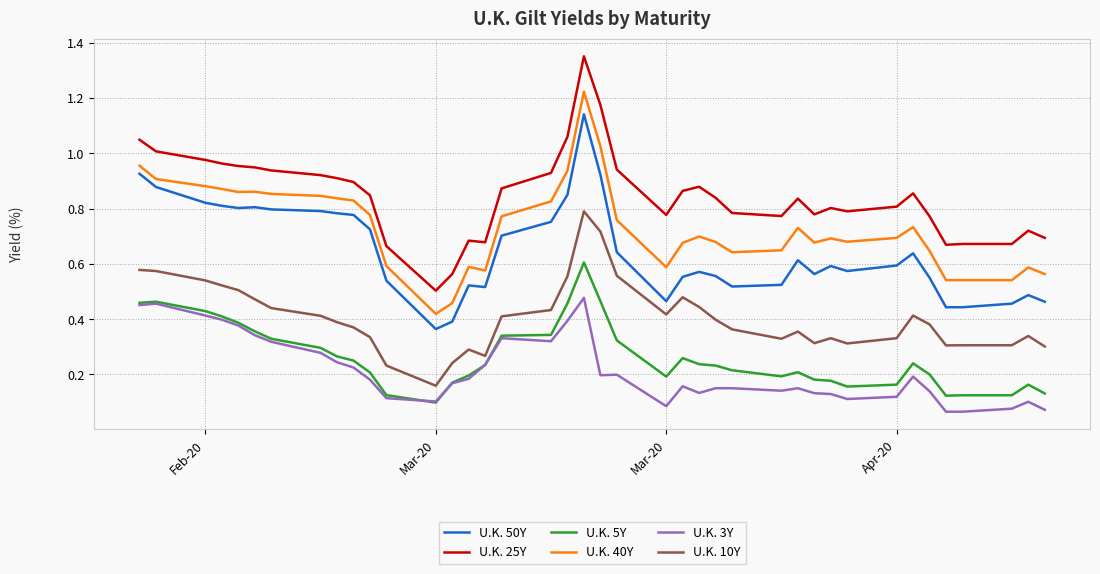

True or false: U.K. 40Y and U.K. 10Y intersect in this chart.

False